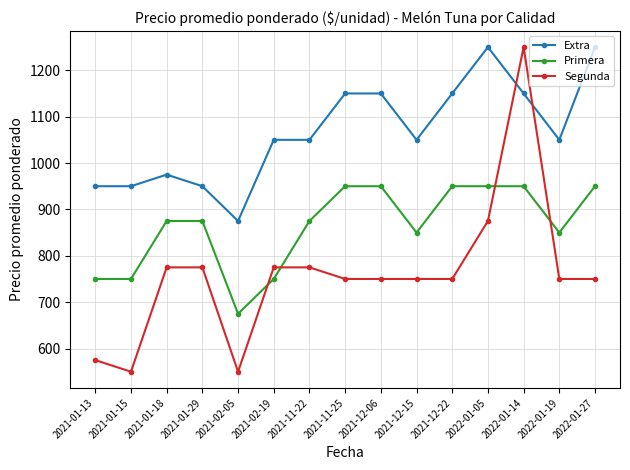

True or false: Extra has more than 1 points higher than both neighbors.

True